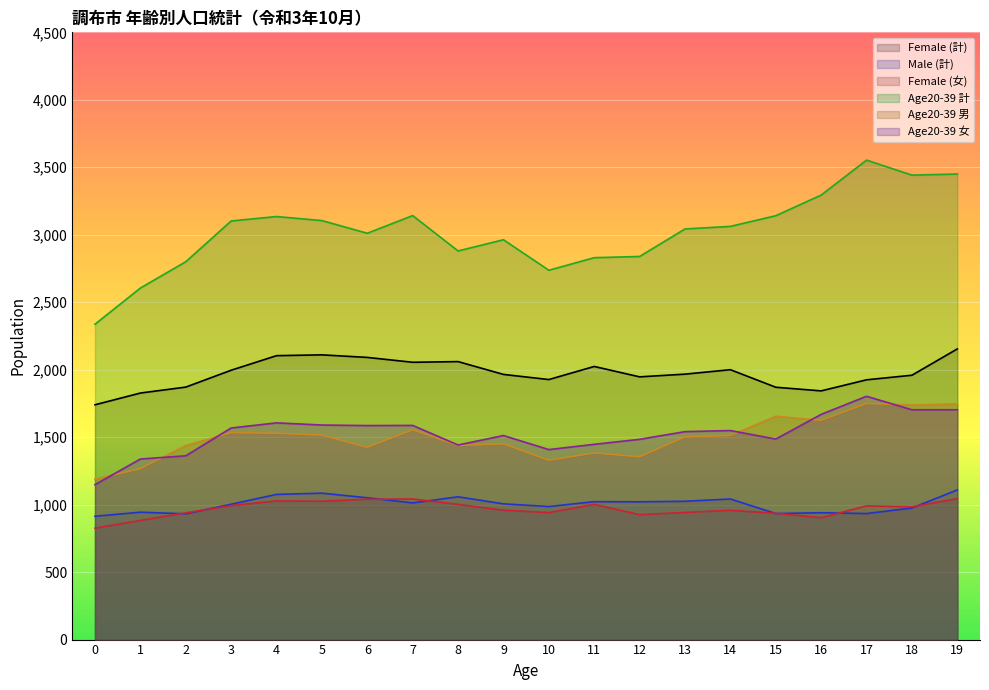

How many distinct data groups are displayed?

6